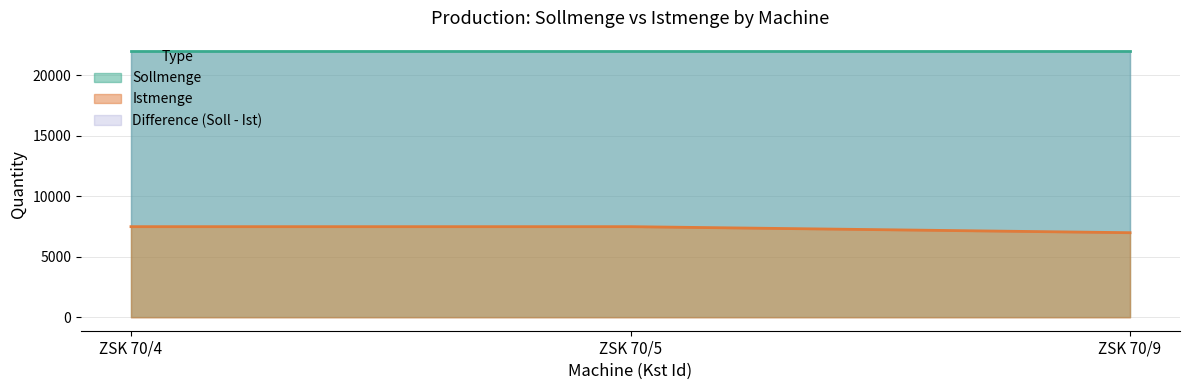

Count the values in the range 7000 to 7500.

3